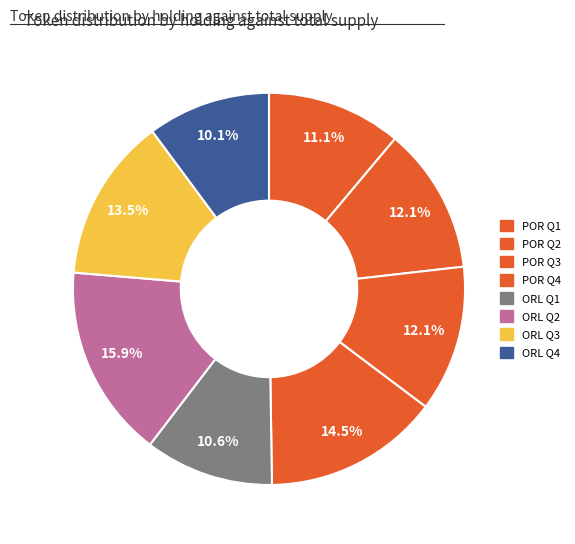

What percentage do ORL Q2 and ORL Q3 together represent?

29.5%